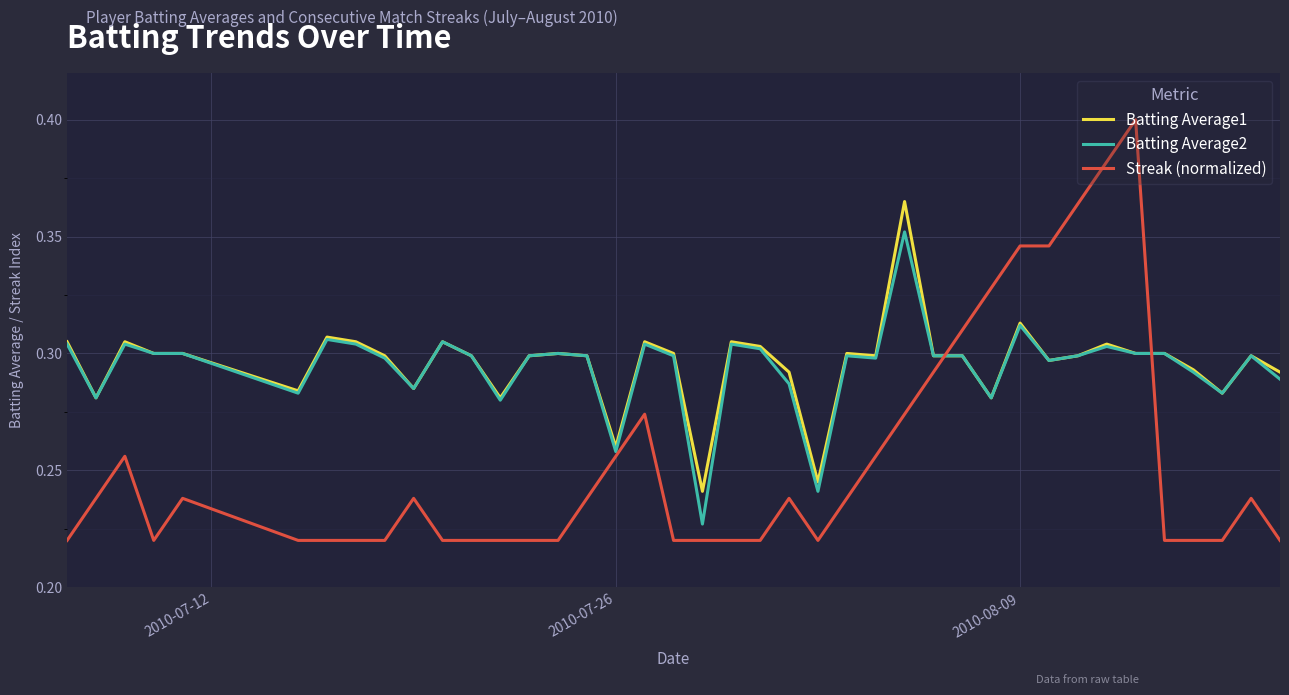

List the series in order of their peak value, highest first.

Streak (normalized), Batting Average1, Batting Average2